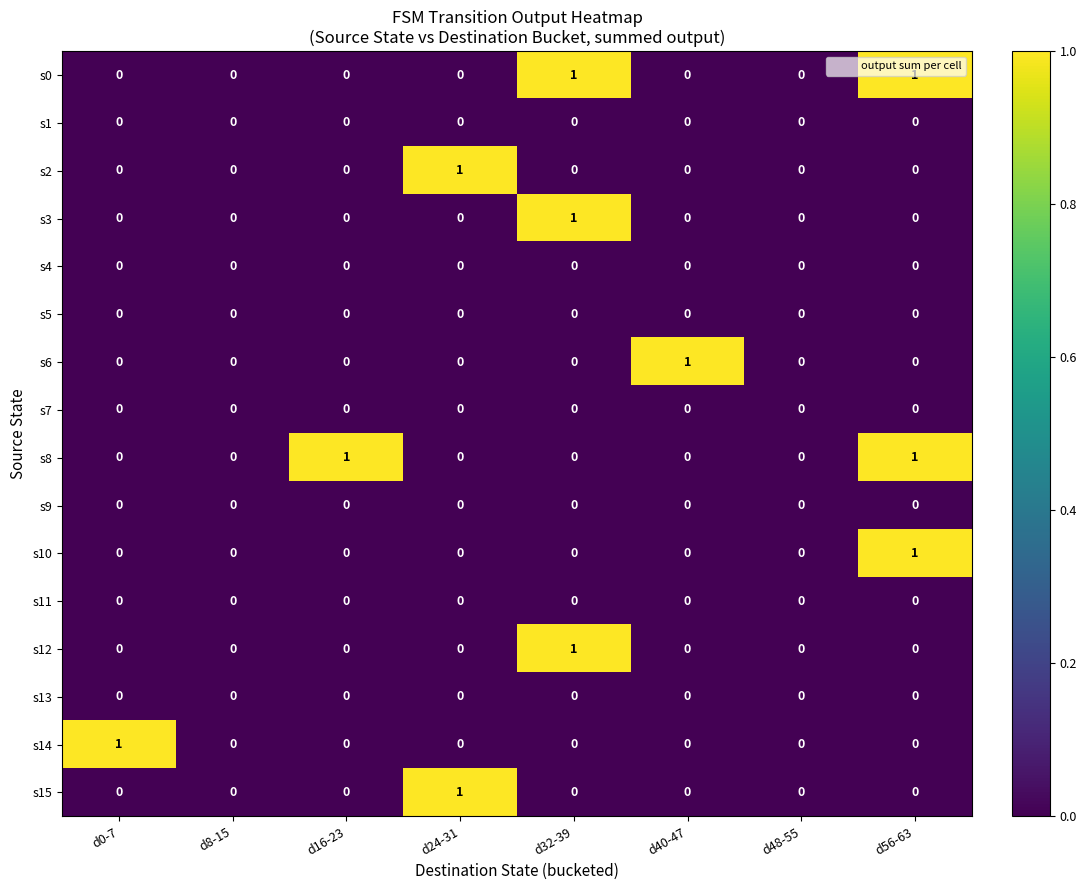

True or false: s5 has a value of 0 at d40-47.

True